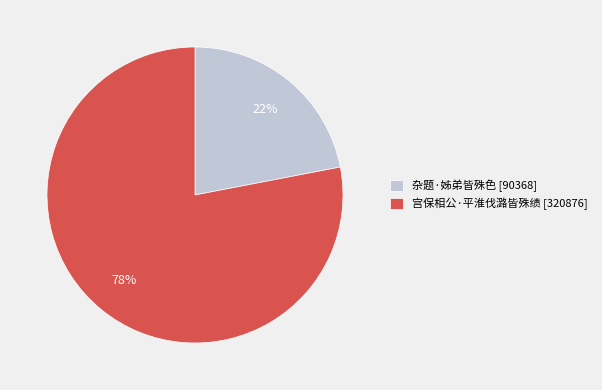

True or false: 宫保相公·平淮伐潞皆殊绩 accounts for 78% of the total.

True